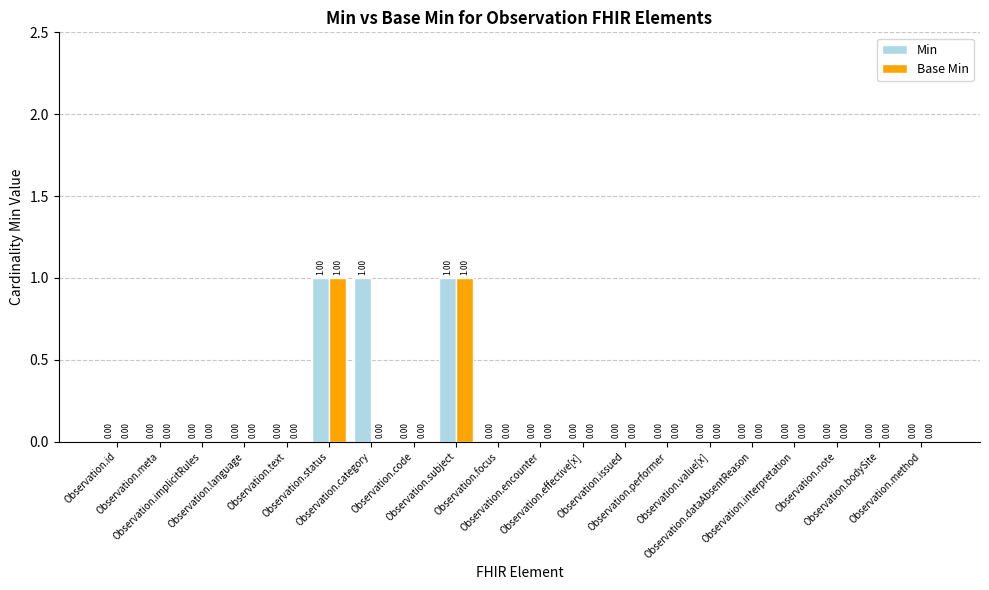

Rank the categories by Min value from lowest to highest.

Observation.id, Observation.meta, Observation.implicitRules, Observation.language, Observation.text, Observation.code, Observation.focus, Observation.encounter, Observation.effective[x], Observation.issued, Observation.performer, Observation.value[x], Observation.dataAbsentReason, Observation.interpretation, Observation.note, Observation.bodySite, Observation.method, Observation.status, Observation.category, Observation.subject